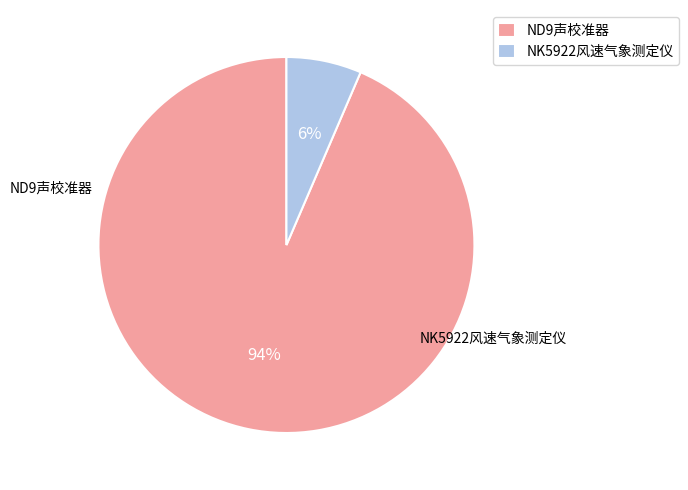

Do ND9声校准器 and NK5922风速气象测定仪 together represent more than half of the pie?

Yes